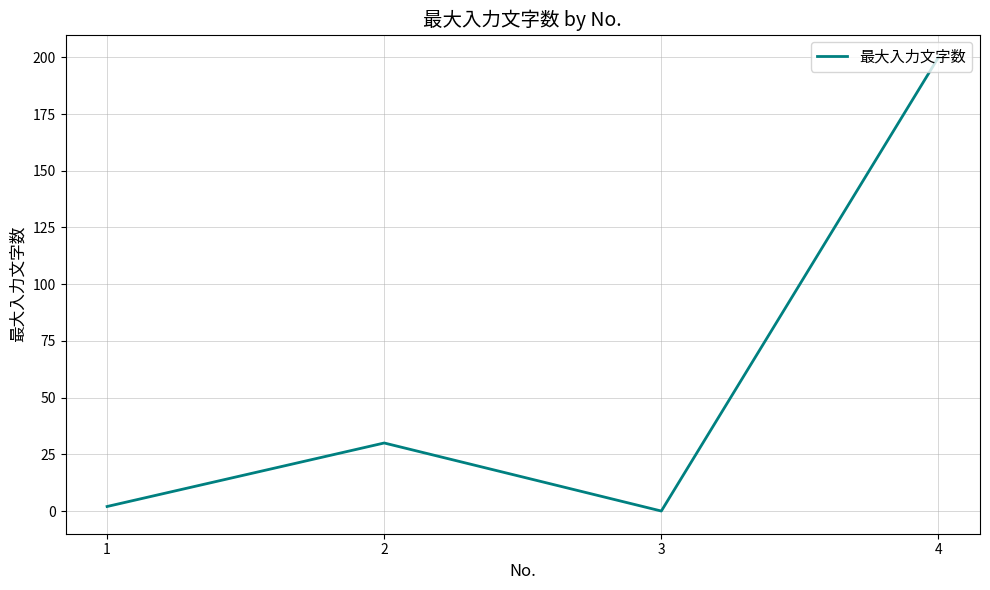

How many values are above zero?

3